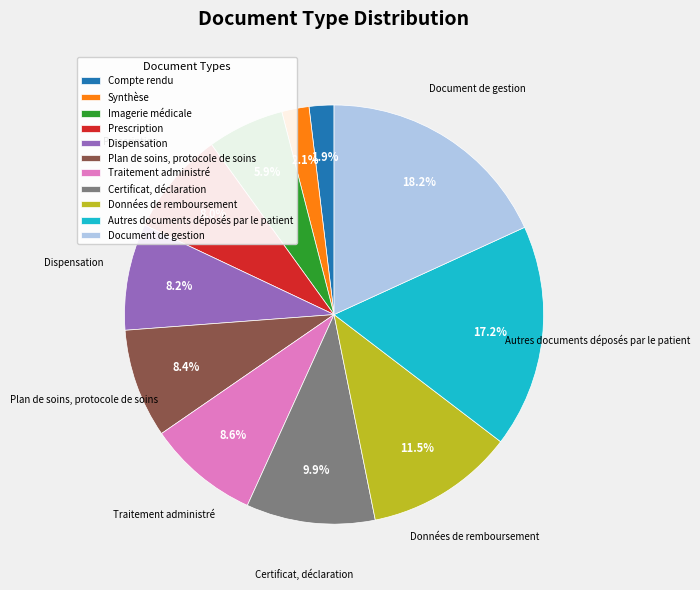

What is the ratio of the value at Autres documents déposés par le patient to the value at Traitement administré?

2.0